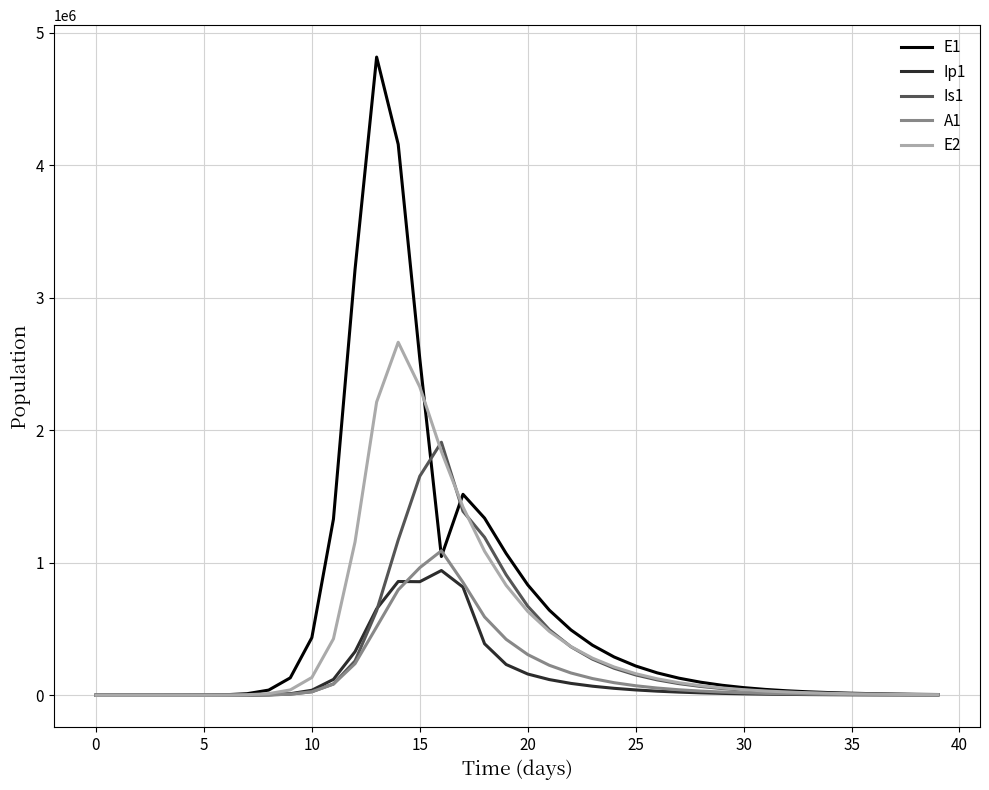

What is the highest value of the Ip1 series?

940721.3